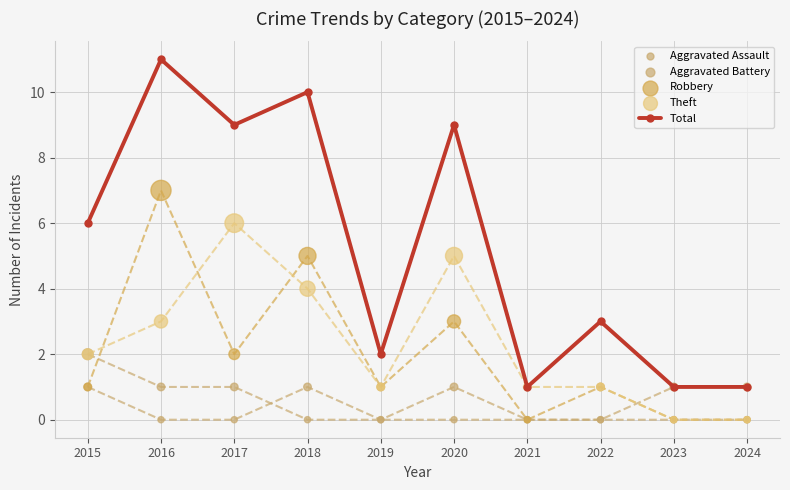

At which category is the sum across all series the highest?

2016